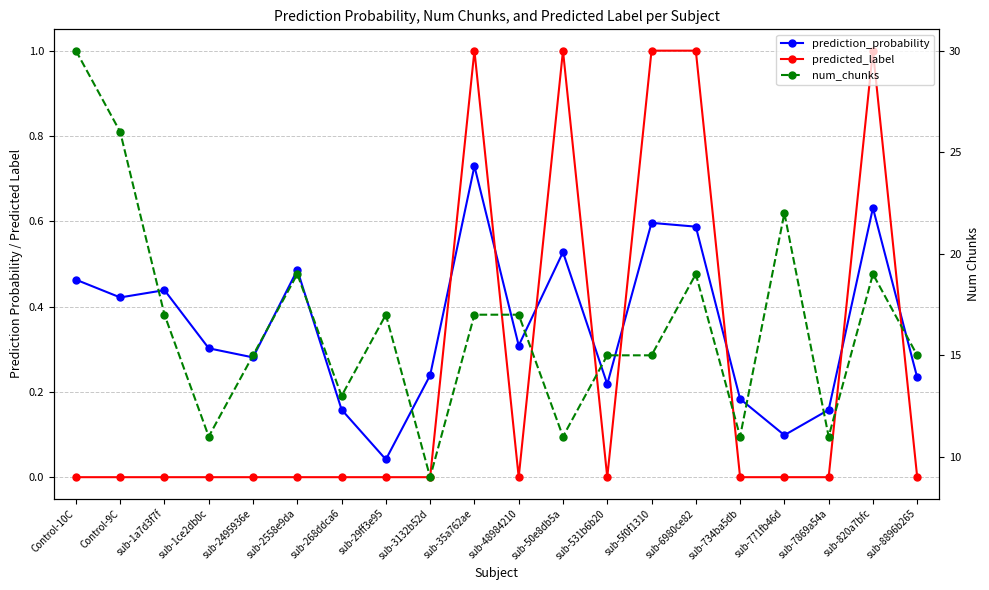

At which label is num_chunks closest to 19?

sub-2558e9da